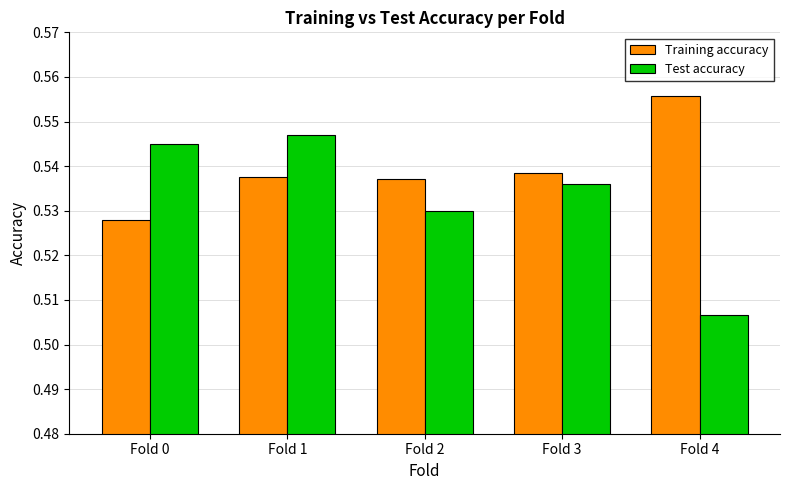

Which category has the highest value in the Training accuracy series?

Fold 4